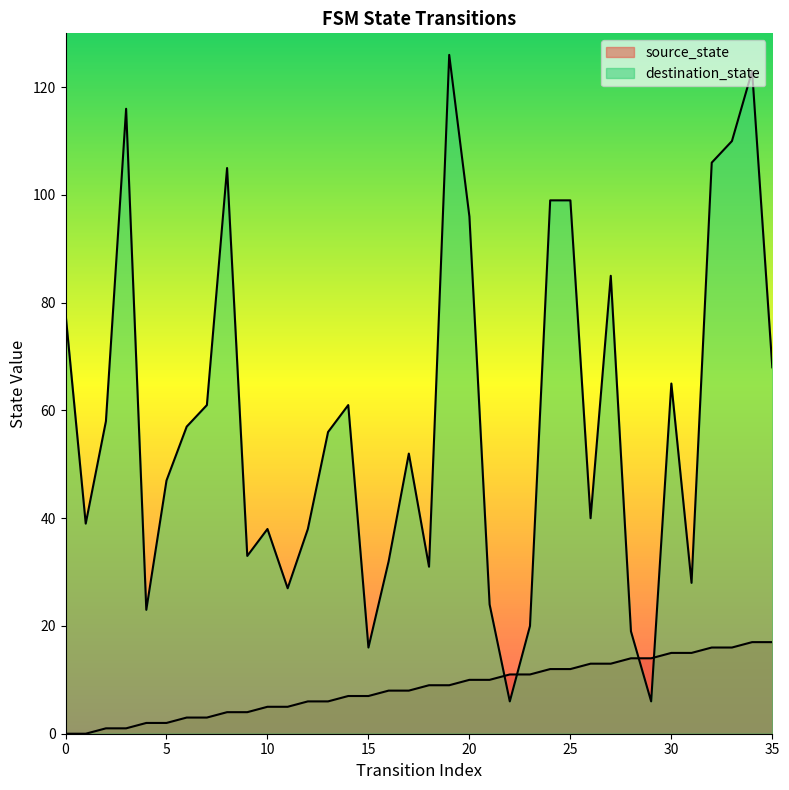

What is the difference between the maximum and minimum values in the source_state series?

17